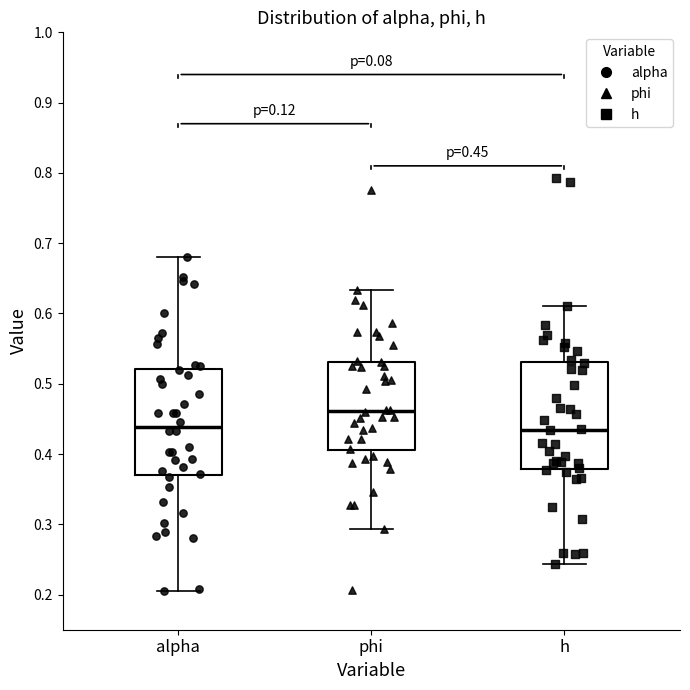

Which box has the highest median line?

phi